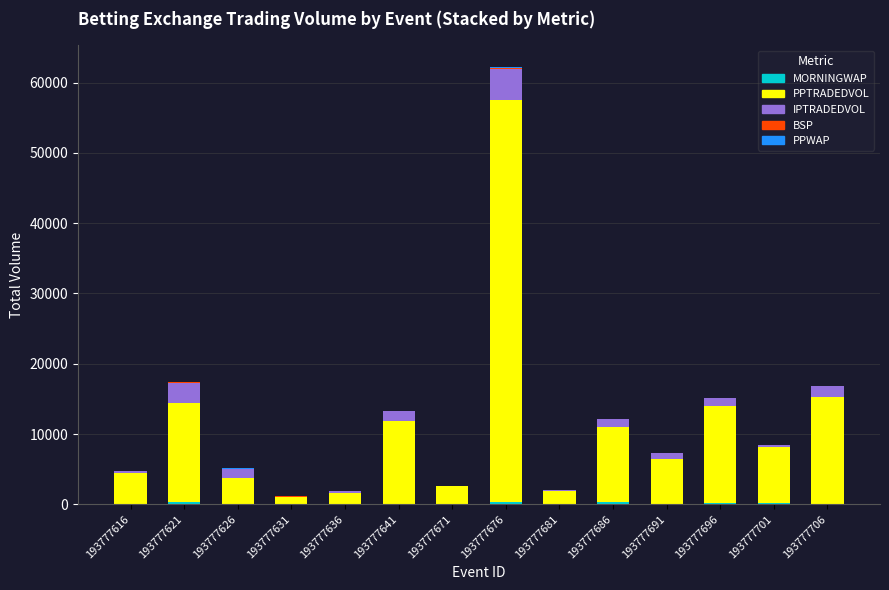

How many data points does each series have?

14